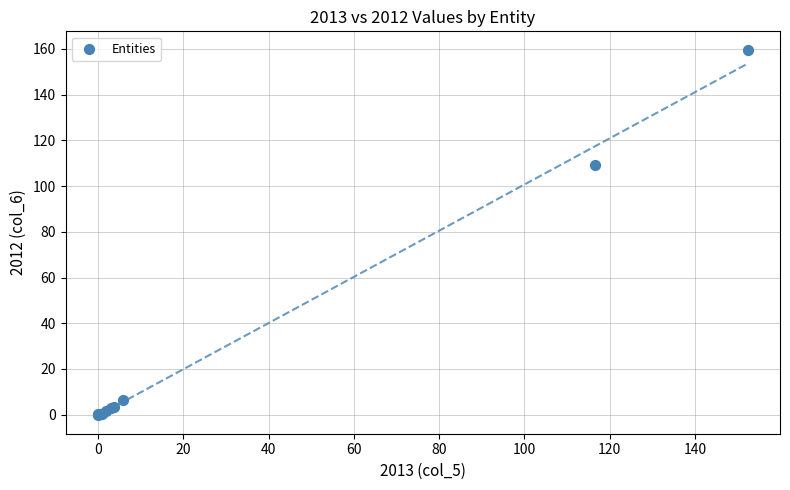

What Y value in the scatter plot is closest to 79?

109.4